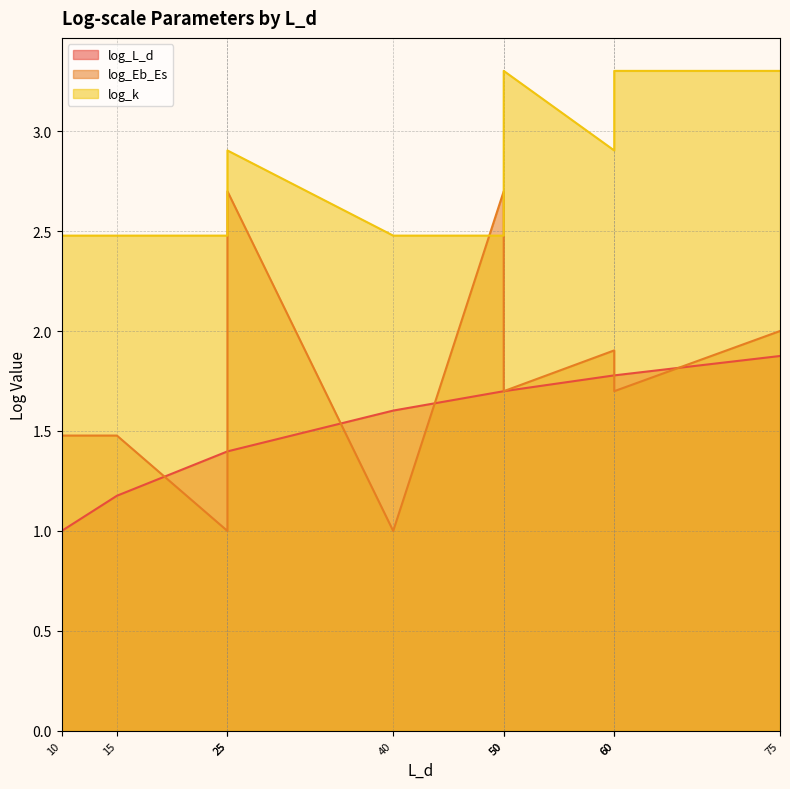

How many times do log_Eb_Es and log_k cross each other?

2